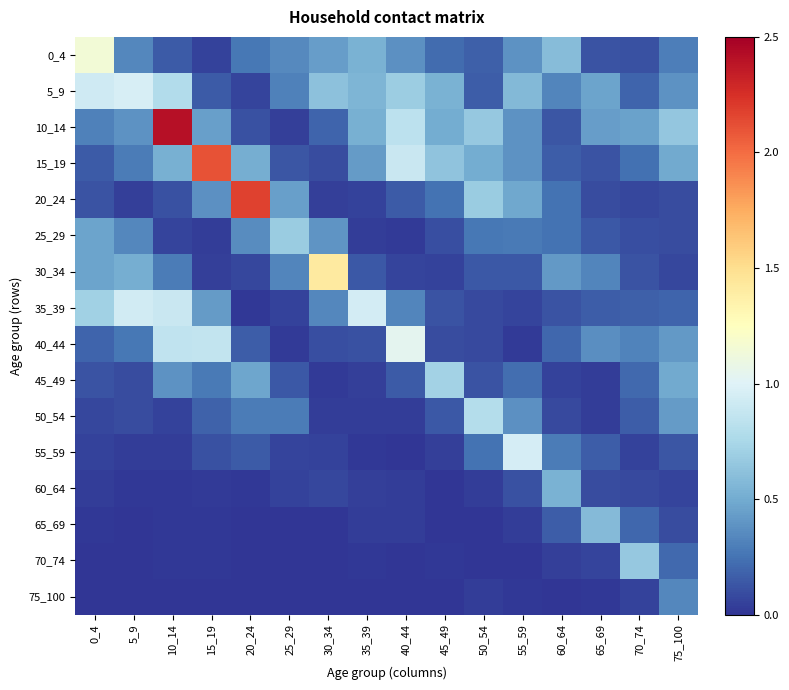

Between 20_24 and 55_59, which series saw the biggest shift?

20_24